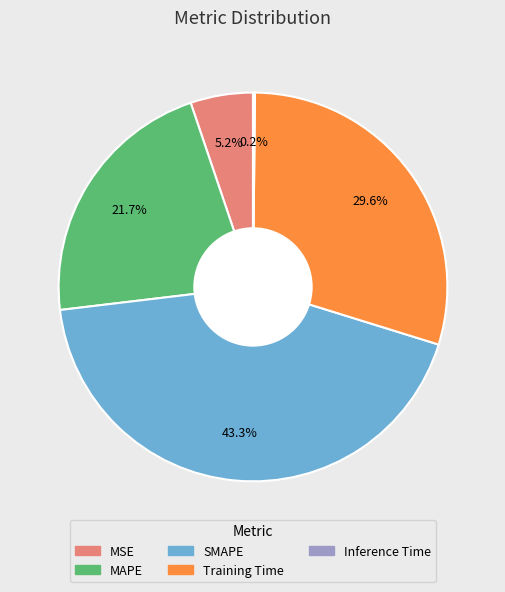

Which category has the biggest portion of the pie?

SMAPE